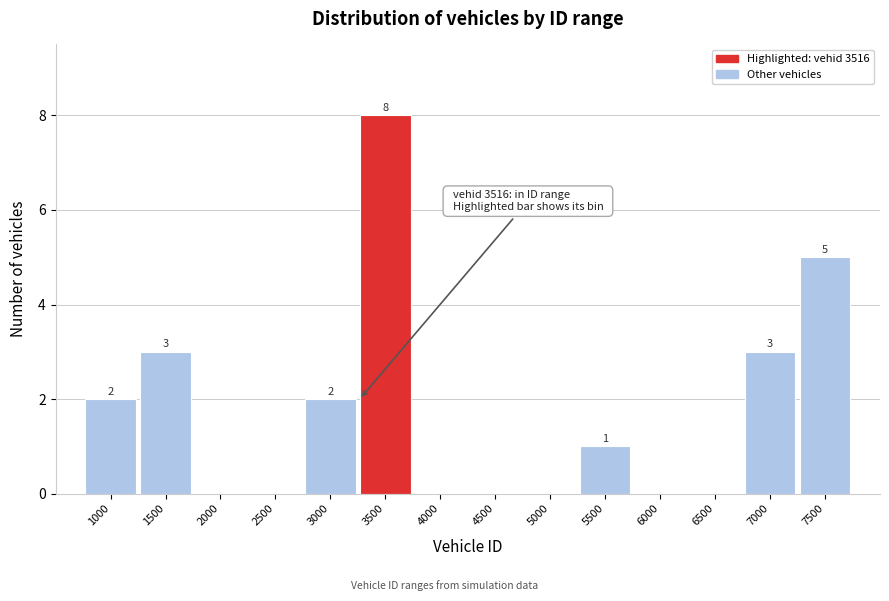

Reading left to right, what are all the values shown in this chart?

1000=2	1500=3	2000=0	2500=0	3000=2	3500=8	4000=0	4500=0	5000=0	5500=1	6000=0	6500=0	7000=3	7500=5